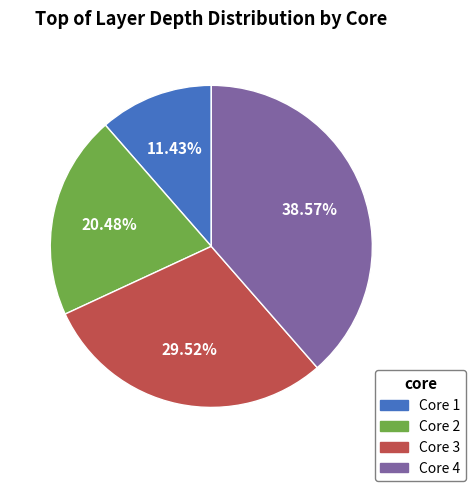

What percentage do Core 1 and Core 3 together represent?

41.0%